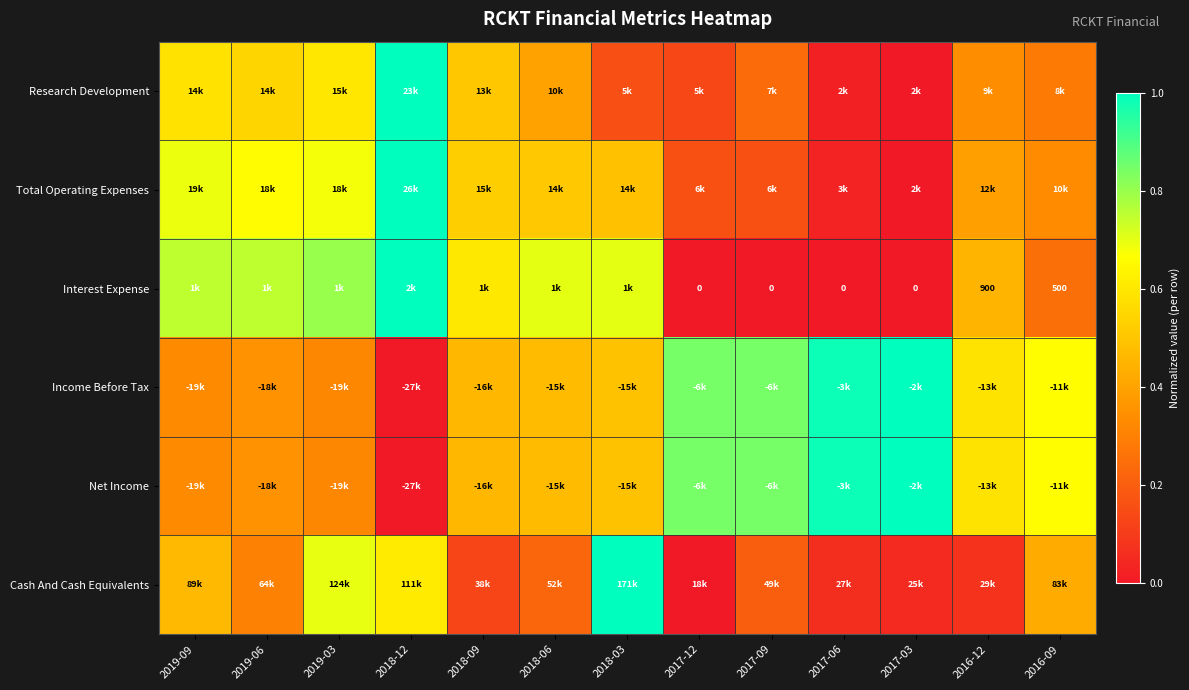

How many categories are shown in the chart?

13